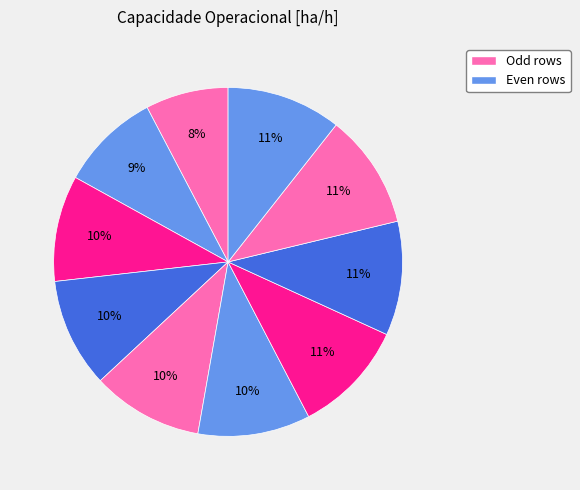

How many slices are in this pie chart?

10